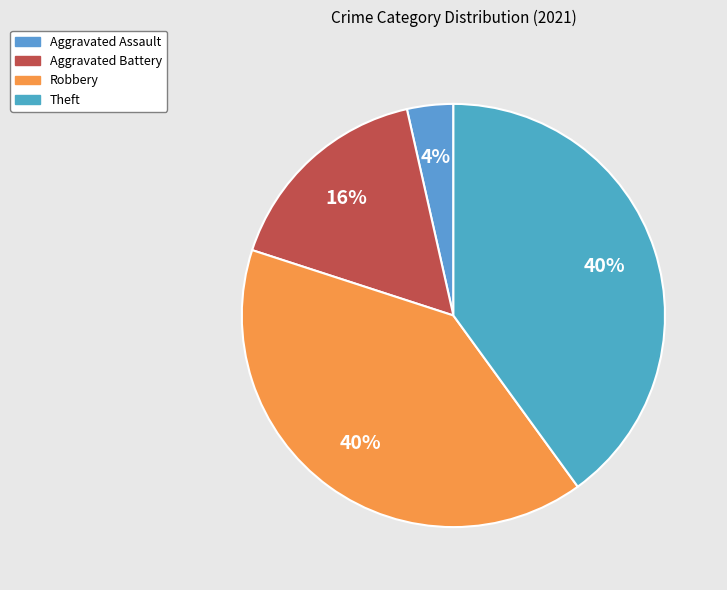

To the nearest percent, what percentage of the pie is Aggravated Battery?

16%